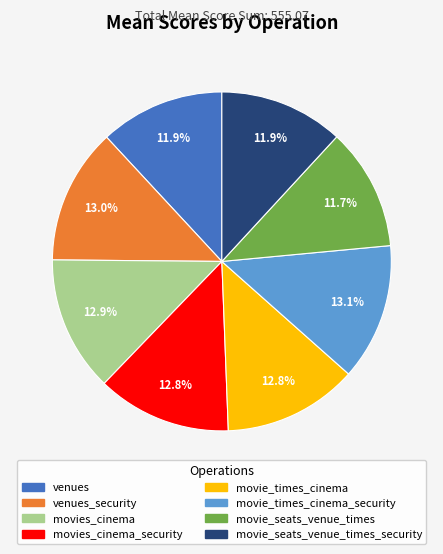

Is there a majority slice in this chart?

No